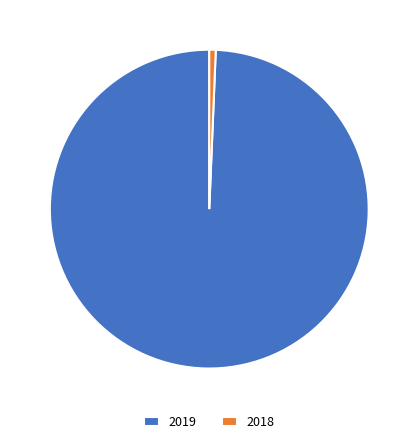

Which category accounts for the majority?

2019